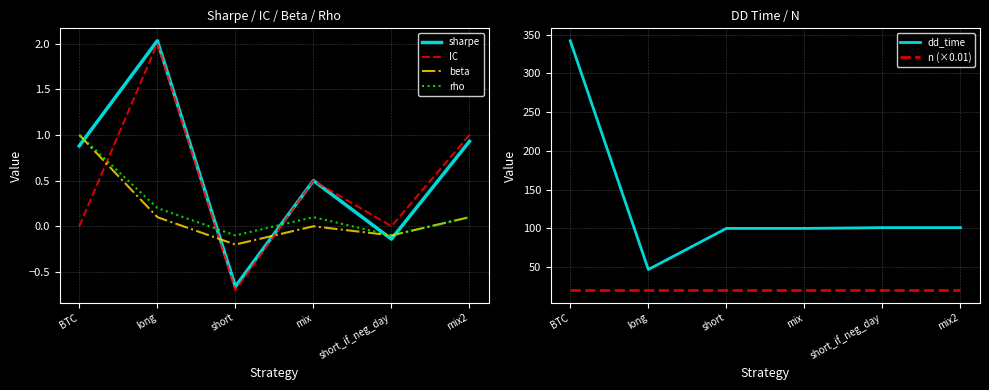

In sharpe, how many points are lower than both neighbors (excluding endpoints)?

2